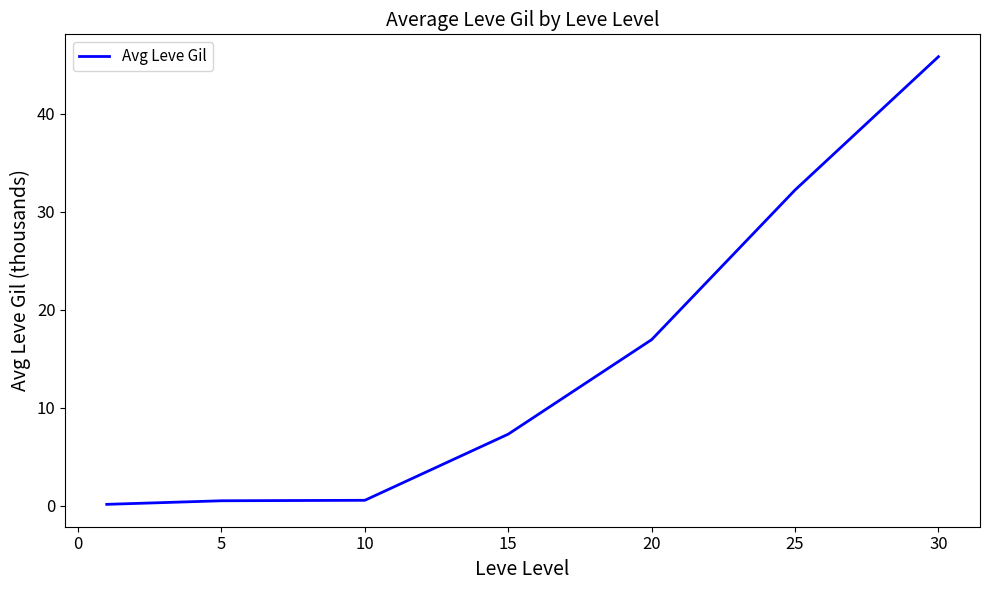

What is the minimum value shown in the chart?

0.2